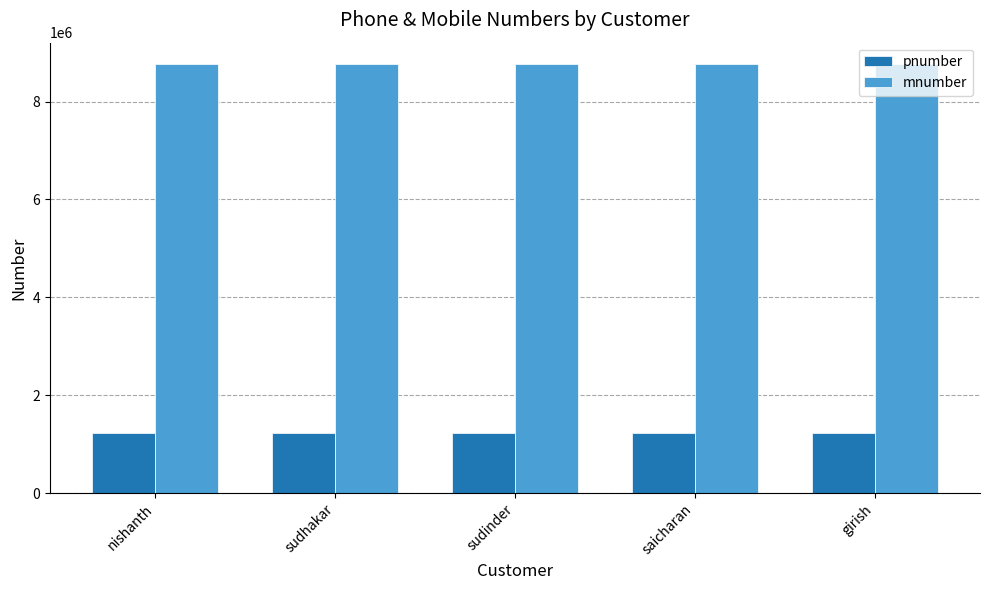

What is the lowest value of the mnumber series?

8765432